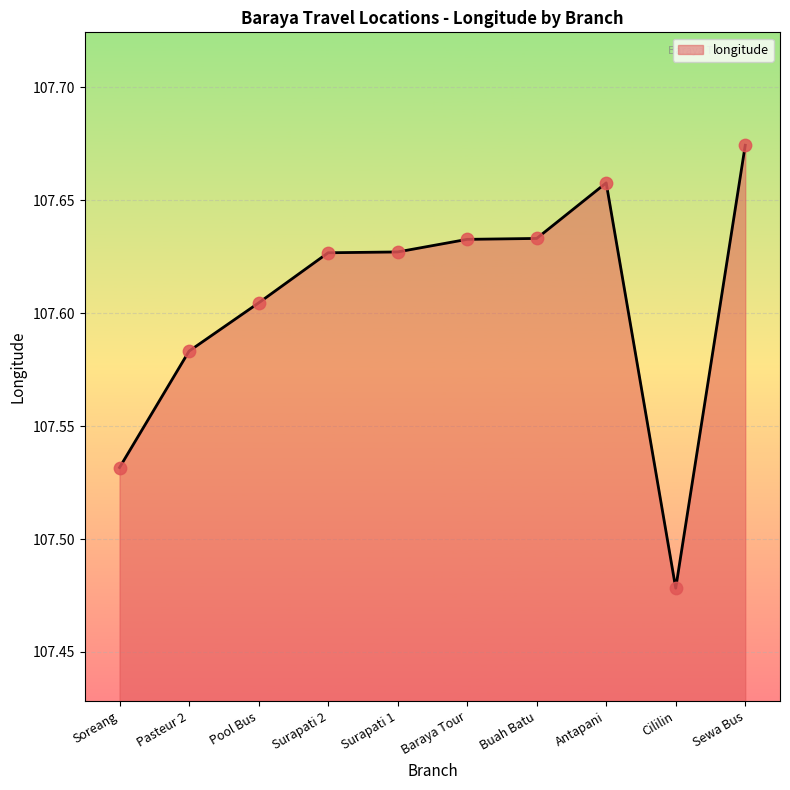

Approximately how many times larger is the value at Sewa Bus compared to Pool Bus?

1.0